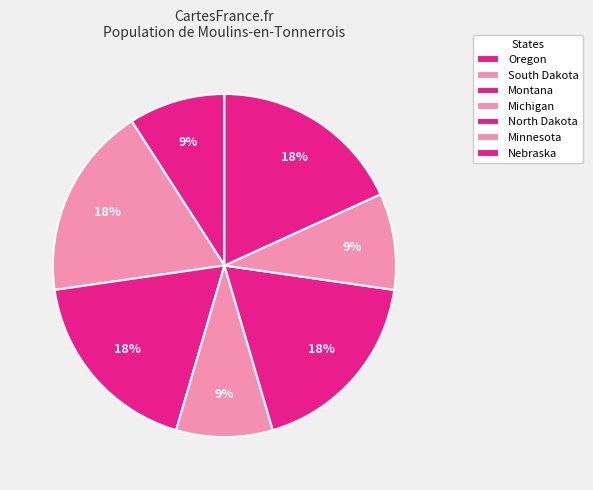

Rank the categories by value from lowest to highest.

Oregon, Michigan, Minnesota, South Dakota, Montana, North Dakota, Nebraska